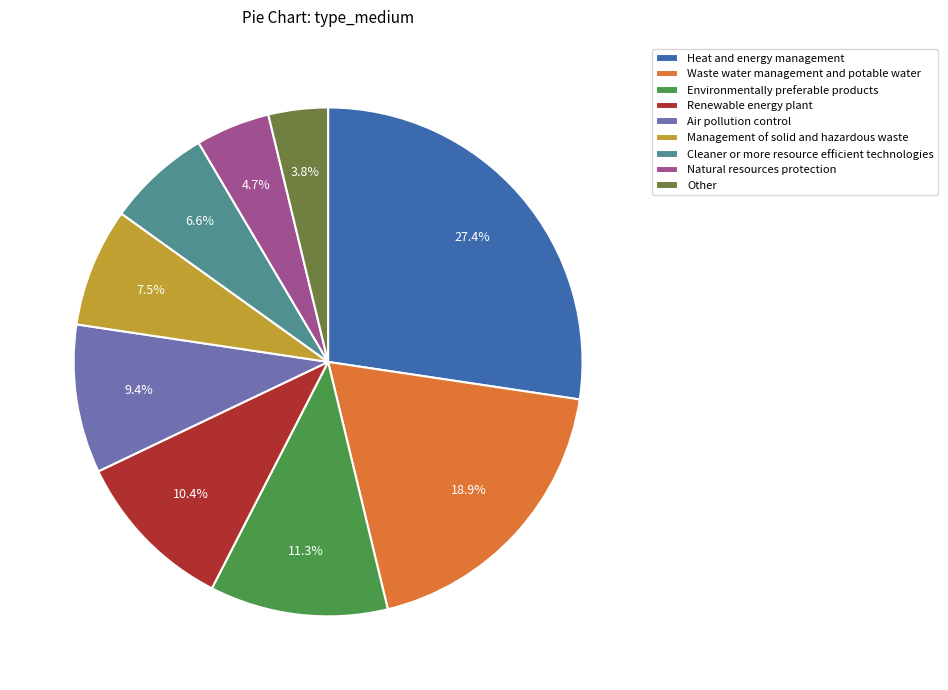

Count the number of slices in the pie.

9